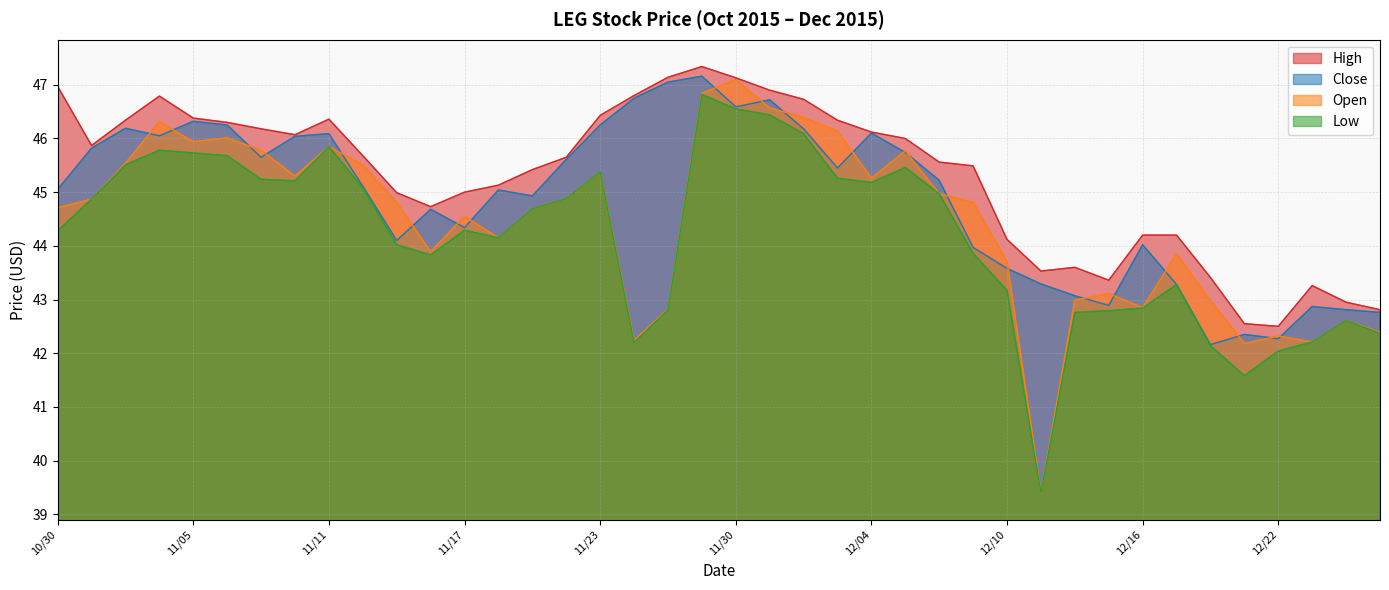

True or false: High and Close intersect in this chart.

False